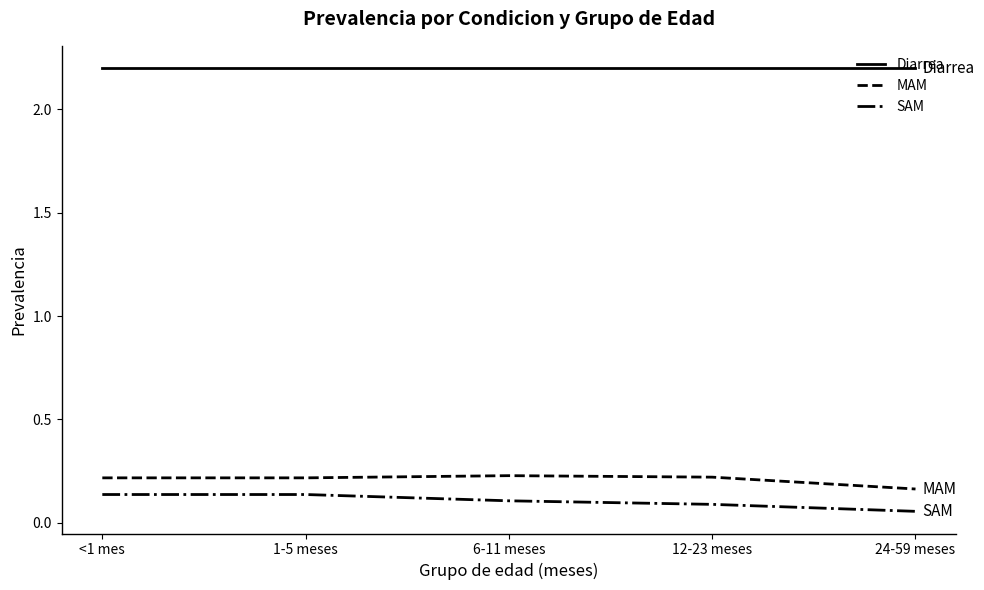

Does the chart display data point markers on the line(s)?

No